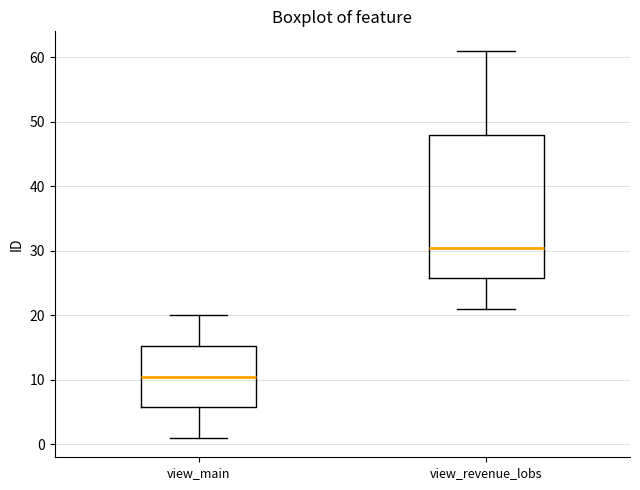

Reading left to right, transcribe this box plot: for each box, give where its median line is, the range the box spans, and where its two whiskers end, as read against the y-axis. The values are not printed on the chart, so give them approximately, as read against the axis.

view_main: median 11, box 6 to 15, whiskers 1 to 20
view_revenue_lobs: median 31, box 26 to 48, whiskers 21 to 61